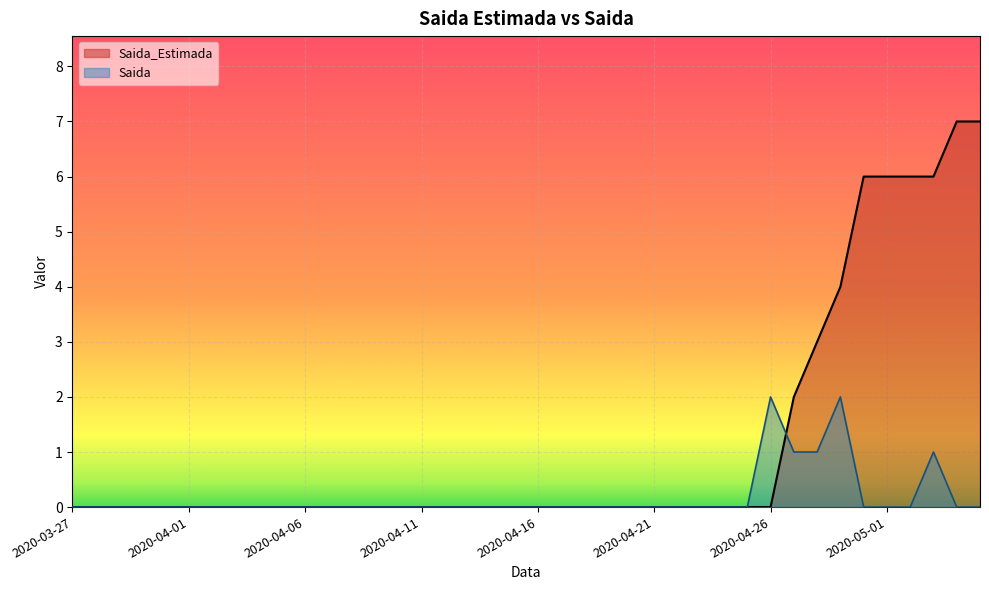

How many series are shown in this chart?

2